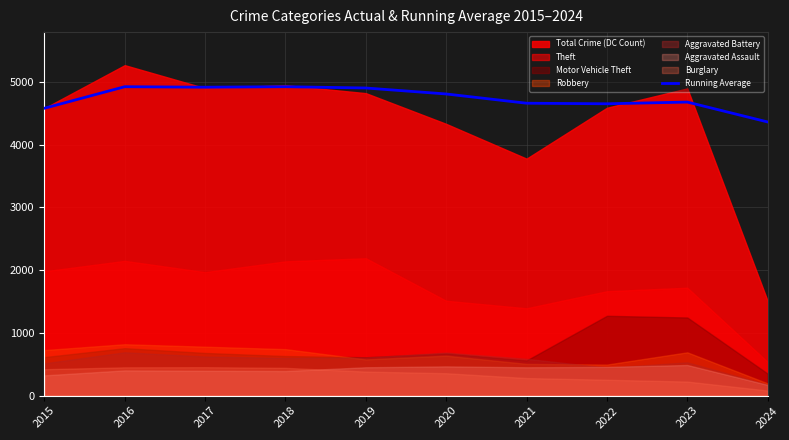

At which label does Running Average reach its minimum?

2024